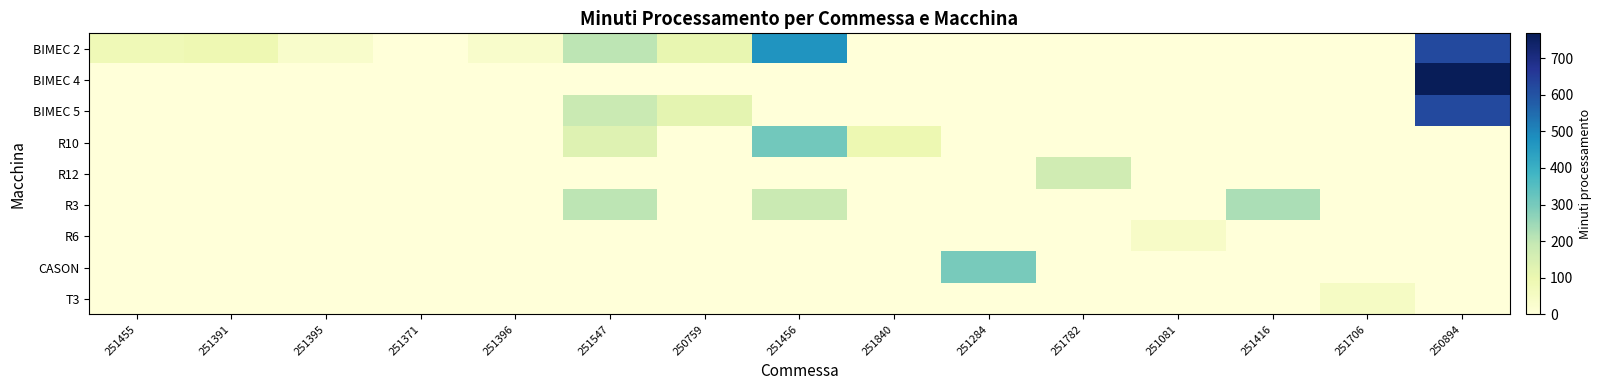

At how many categories does at least one series exceed 43?

11